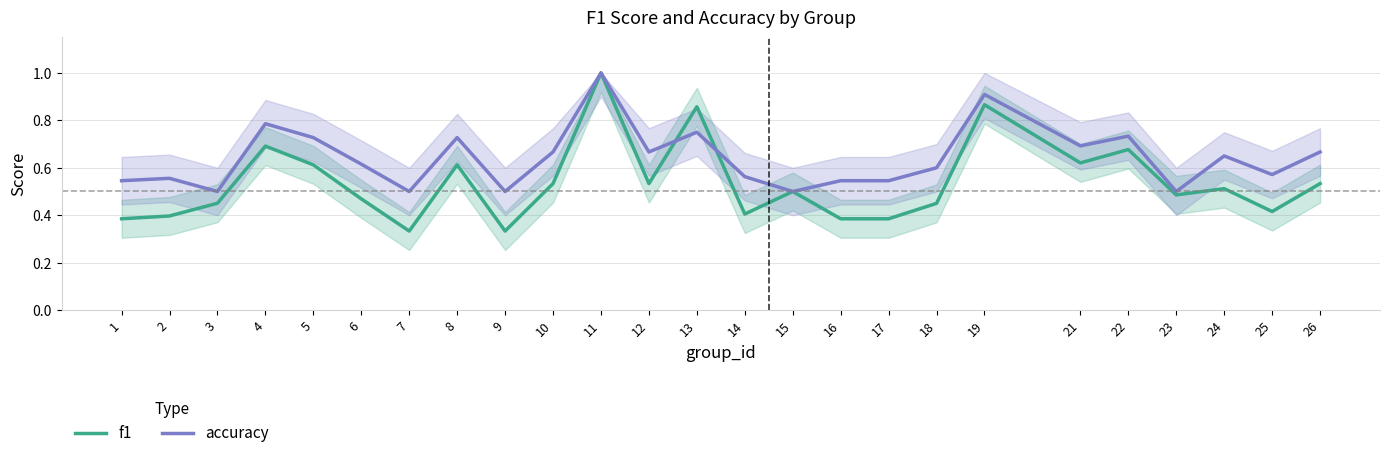

Between 5 and 16, which series saw the biggest shift?

f1